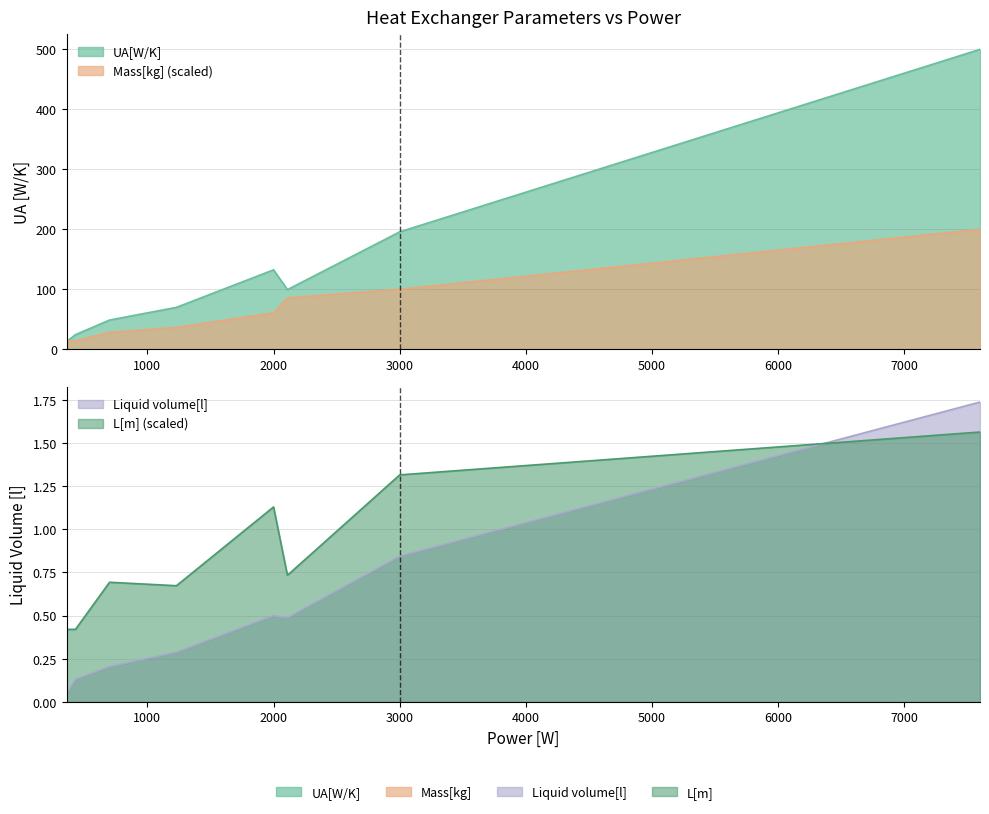

True or false: Mass[kg] has a value of 58.1 at 2110.

False